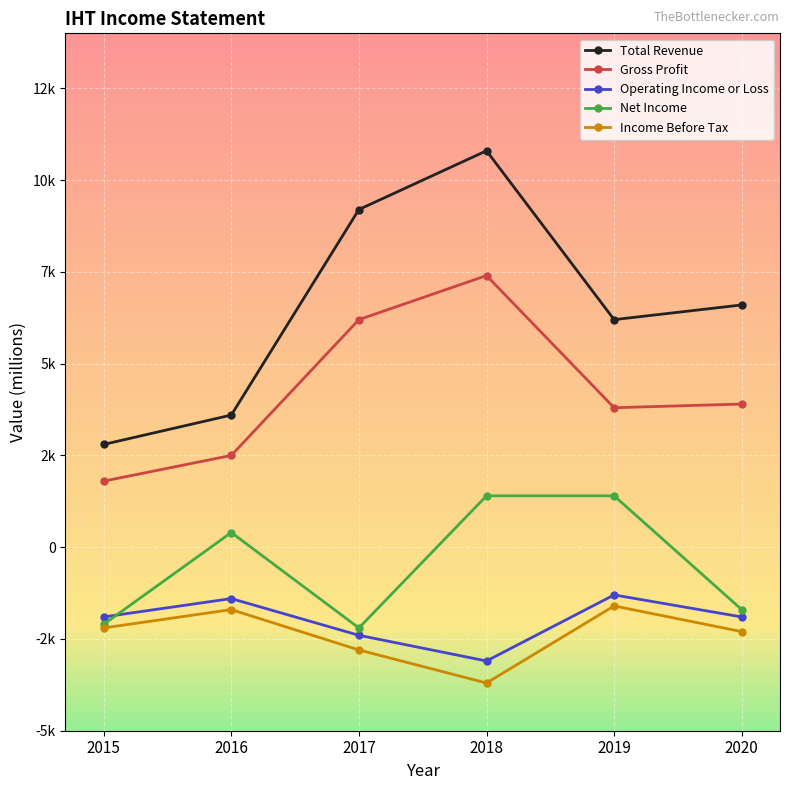

Reading right to left, what are all the values shown in this chart?

Total Revenue: 6600	6200	10800	9200	3600	2800
Gross Profit: 3900	3800	7400	6200	2500	1800
Operating Income or Loss: -1900	-1300	-3100	-2400	-1400	-1900
Net Income: -1700	1400	1400	-2200	400	-2100
Income Before Tax: -2300	-1600	-3700	-2800	-1700	-2200